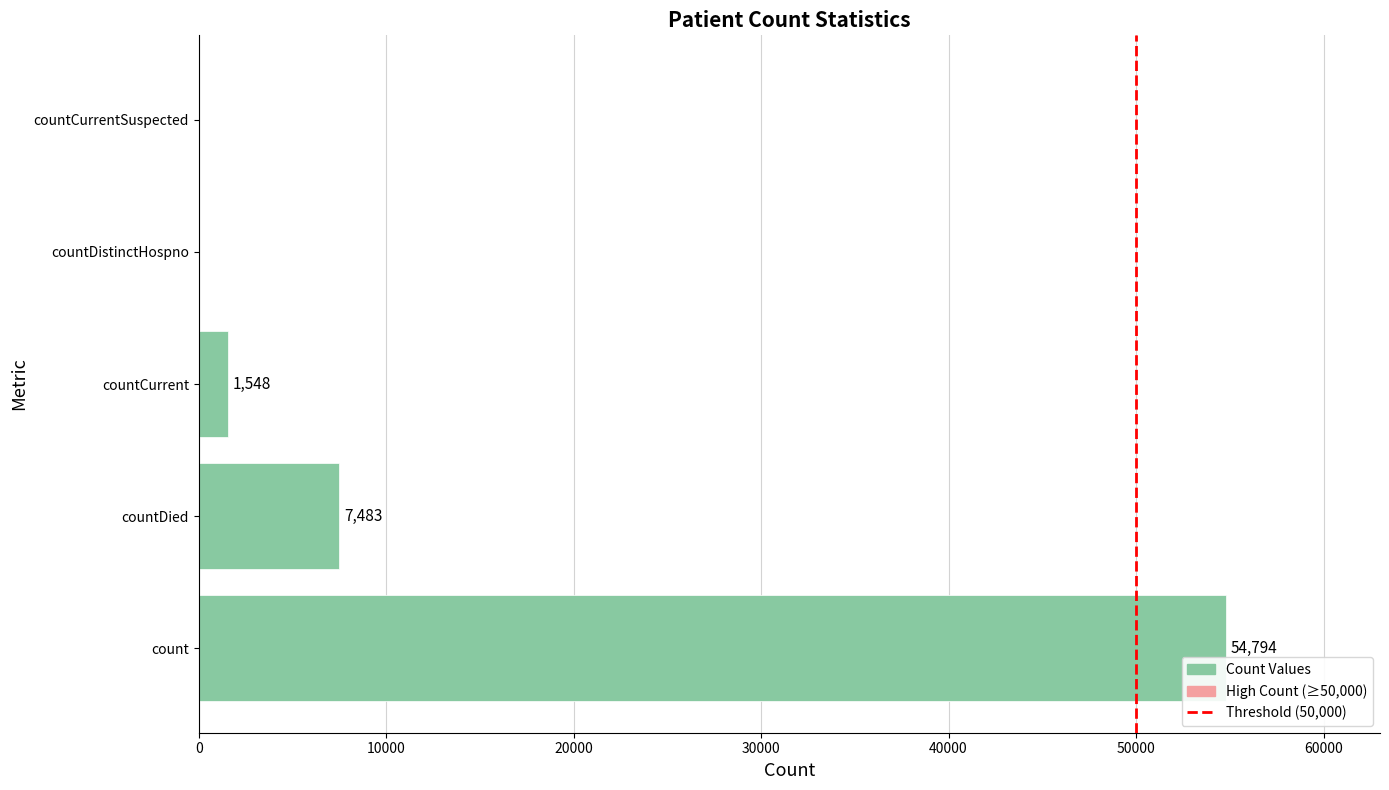

What is the average value?

12765